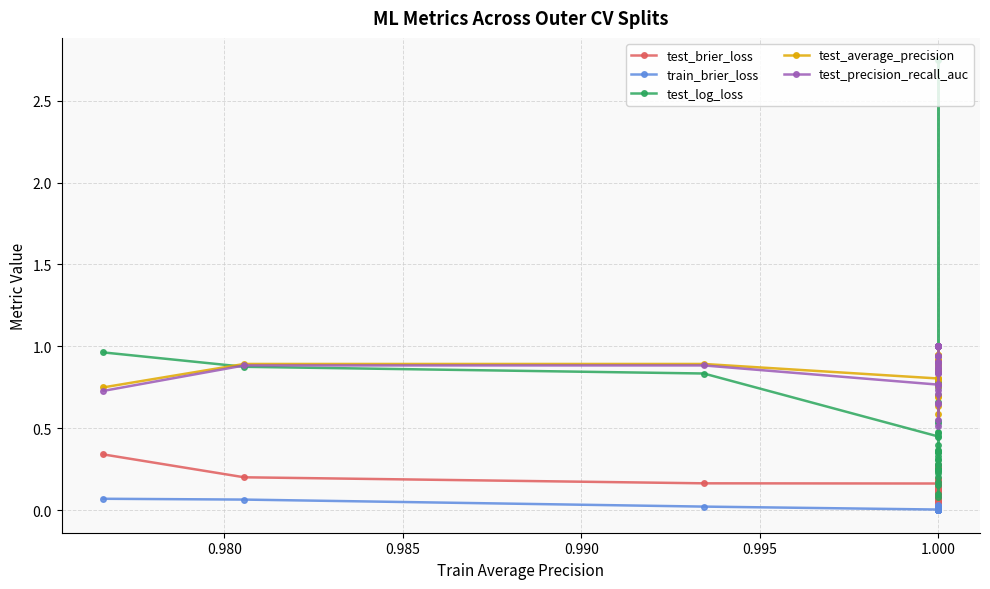

How many series are shown in this chart?

5